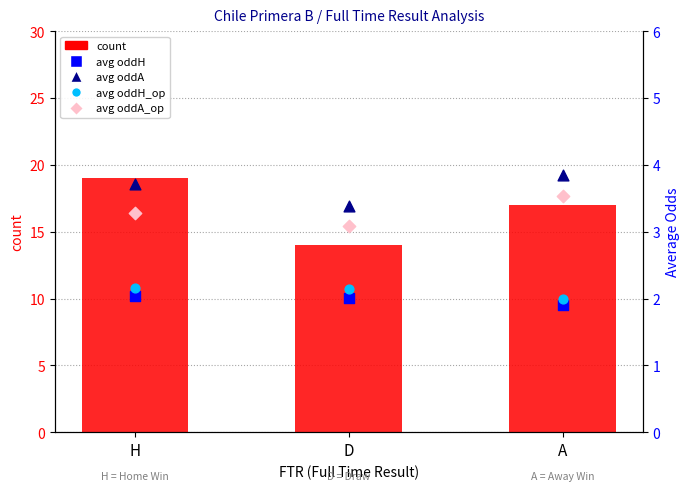

What are all the series names shown in the legend?

count, avg oddH, avg oddA, avg oddH_op, avg oddA_op